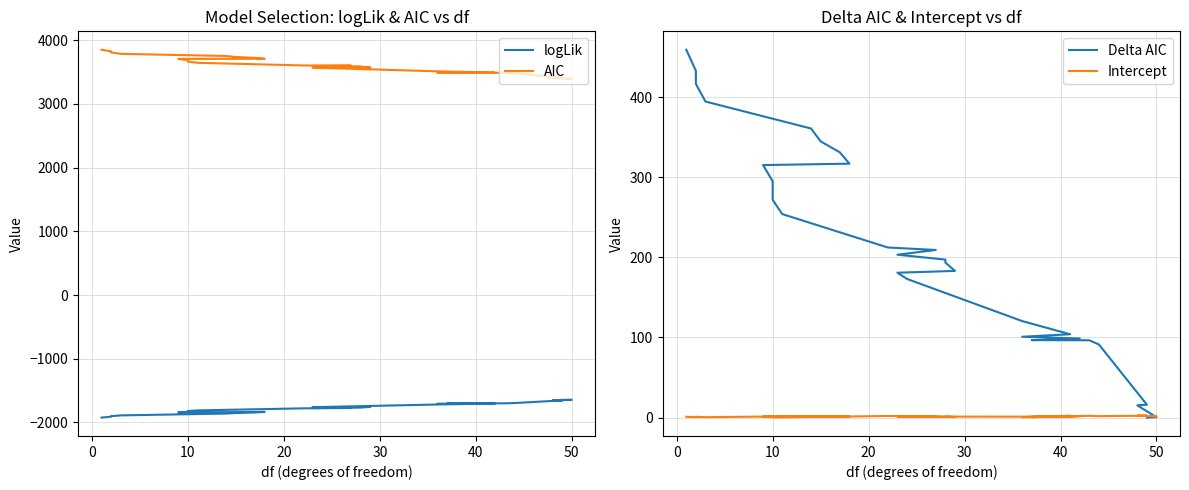

List the series in order of their peak value, highest first.

AIC, Delta AIC, Intercept, logLik